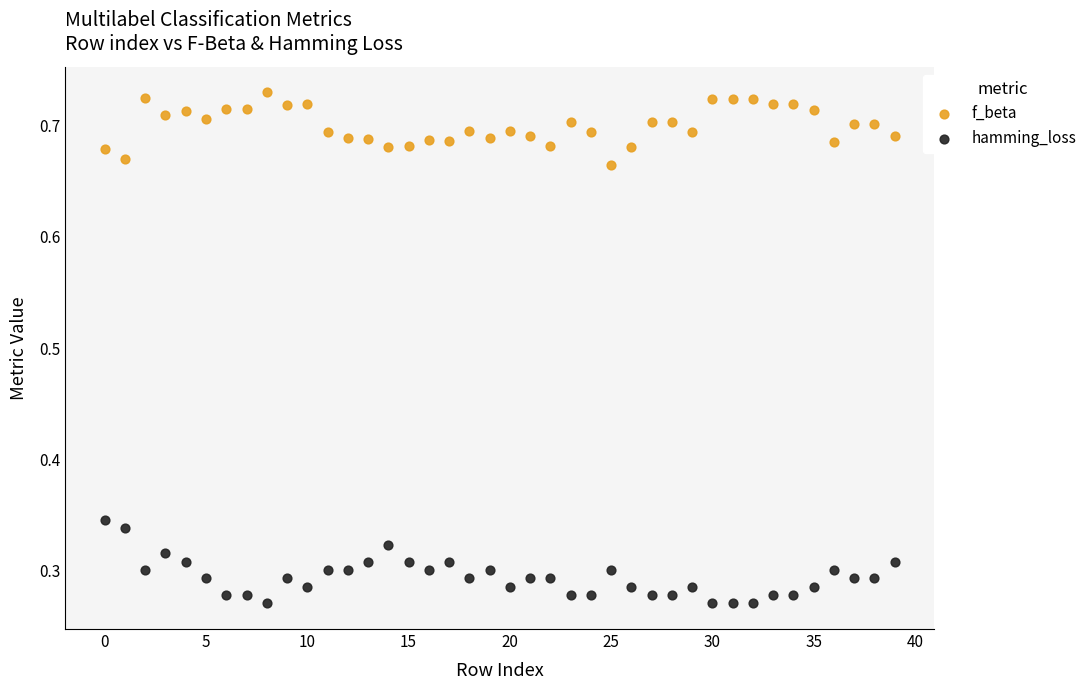

Which series has the largest Y range (max minus min)?

hamming_loss